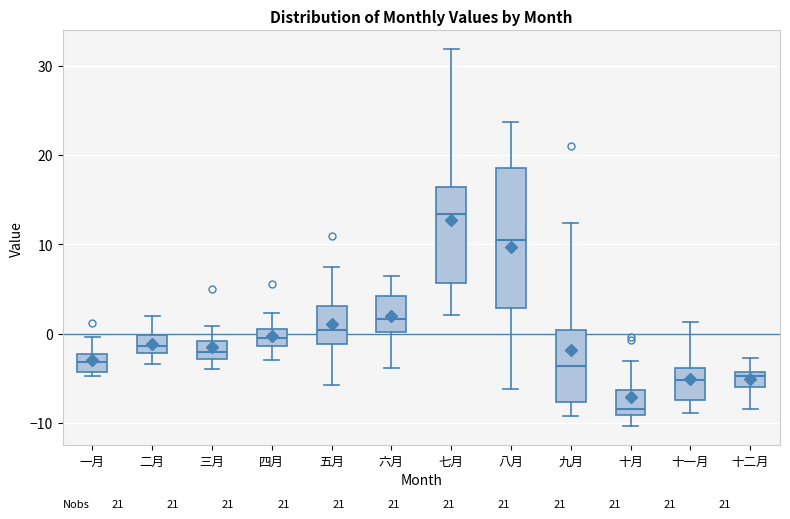

Reading left to right, read every box against the y-axis: the position of its median line, the range the box covers, and the ends of its whiskers. The values are not printed on the chart, so give them approximately, as read against the axis.

一月: median -3, box -4 to -2, whiskers -5 to 0
二月: median -1, box -2 to 0, whiskers -3 to 2
三月: median -2, box -3 to -1, whiskers -4 to 1
四月: median -1 (inside the box), box -1 to 1, whiskers -3 to 2
五月: median 0, box -1 to 3, whiskers -6 to 7
六月: median 2, box 0 to 4, whiskers -4 to 6
七月: median 13, box 6 to 16, whiskers 2 to 32
八月: median 10, box 3 to 19, whiskers -6 to 24
九月: median -4, box -8 to 0, whiskers -9 to 12
十月: median -8, box -9 to -6, whiskers -10 to -3
十一月: median -5, box -7 to -4, whiskers -9 to 1
十二月: median -5, box -6 to -4, whiskers -8 to -3